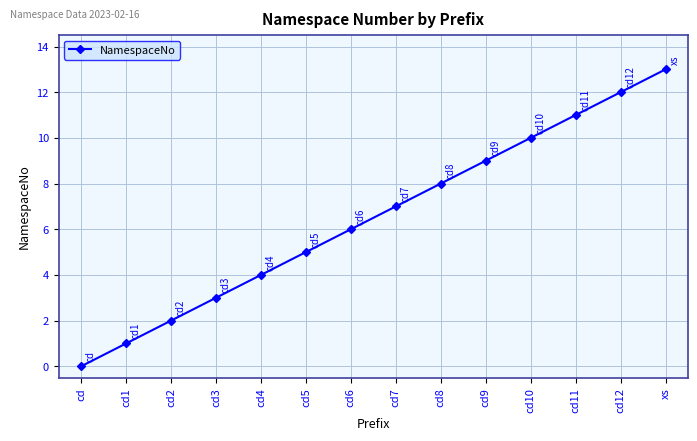

List the labels in order of value, largest first.

xs, cd12, cd11, cd10, cd9, cd8, cd7, cd6, cd5, cd4, cd3, cd2, cd1, cd